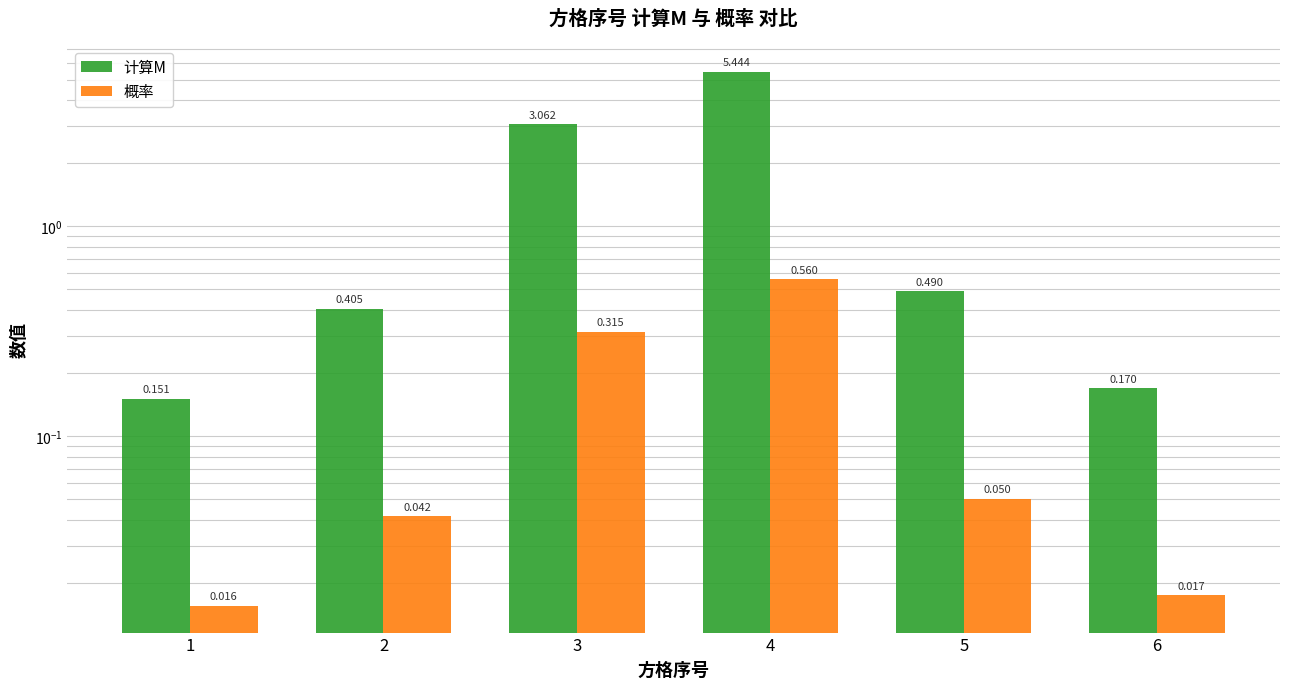

Which has a higher value, 4 or 3?

4